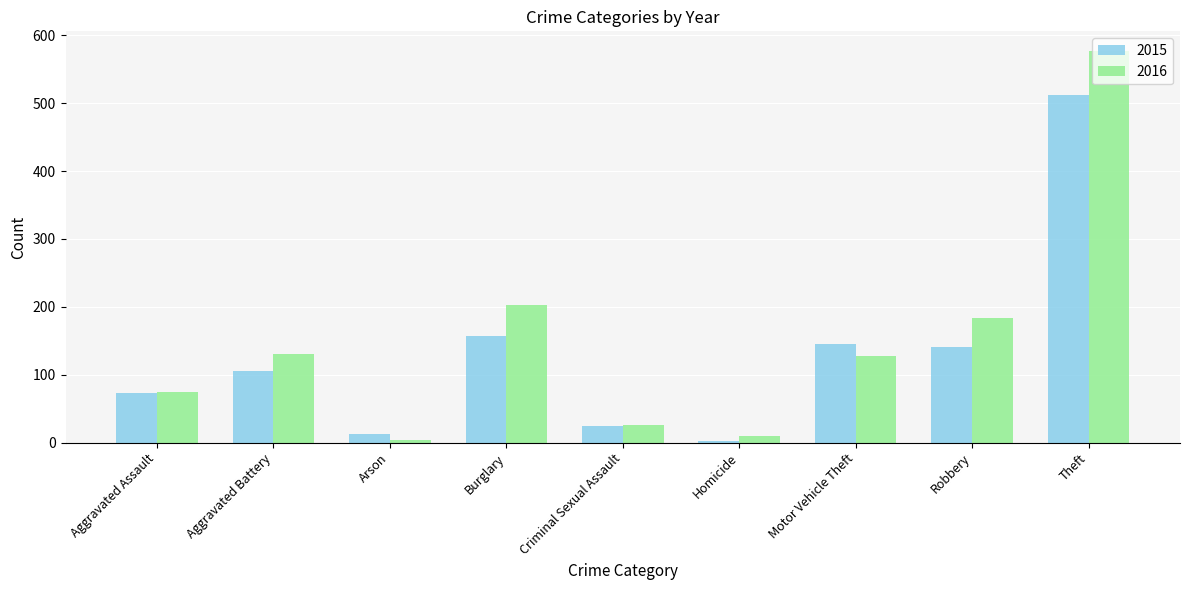

At which category is the sum across all series the highest?

Theft